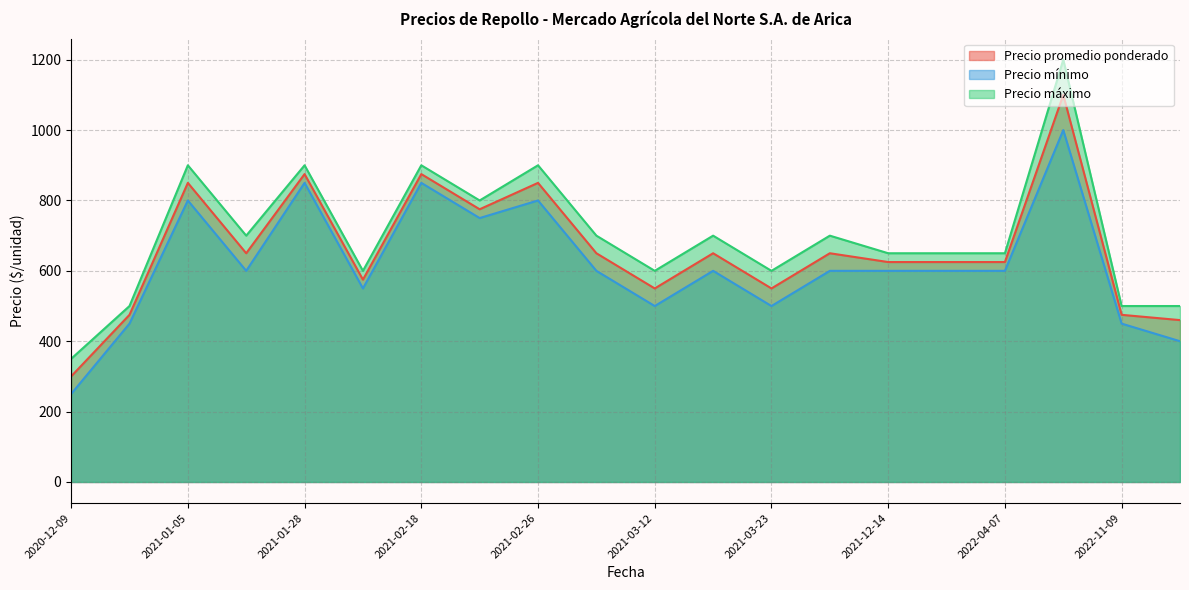

Read the Precio mínimo value at 2021-01-28, to the nearest 50.

850